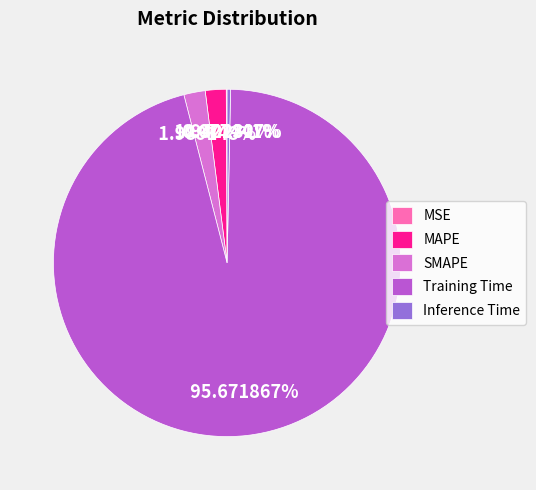

To the nearest percent, what is the average slice percentage?

20%